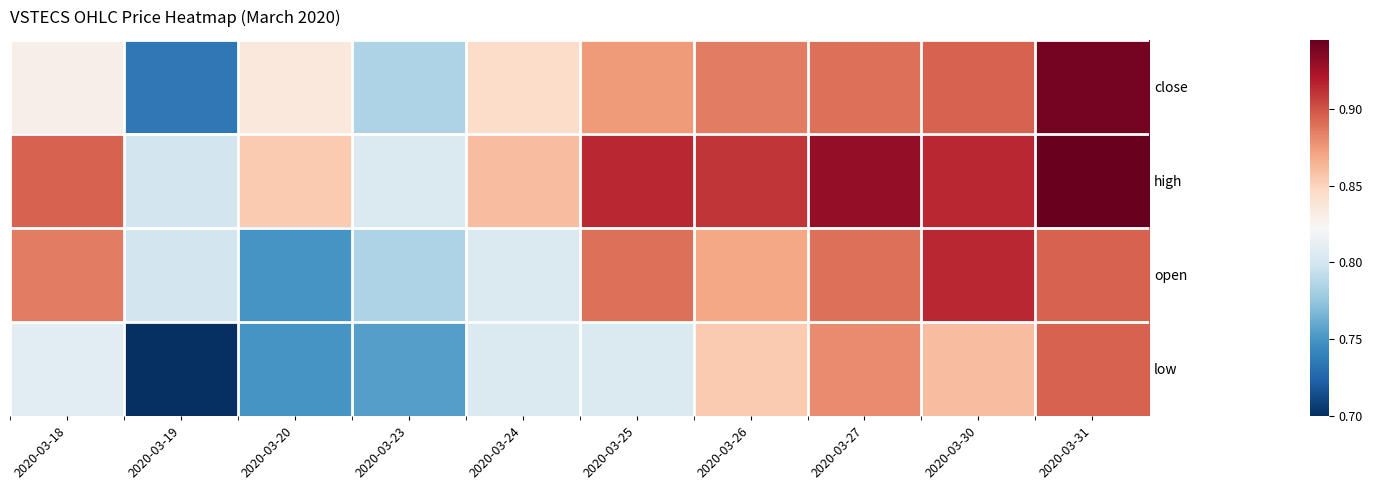

Reading left to right, extract all data points from this chart.

close: 2020-03-18=0.8	2020-03-19=0.7	2020-03-20=0.8	2020-03-23=0.8	2020-03-24=0.8	2020-03-25=0.9	2020-03-26=0.9	2020-03-27=0.9	2020-03-30=0.9	2020-03-31=0.9
high: 2020-03-18=0.9	2020-03-19=0.8	2020-03-20=0.9	2020-03-23=0.8	2020-03-24=0.9	2020-03-25=0.9	2020-03-26=0.9	2020-03-27=0.9	2020-03-30=0.9	2020-03-31=0.9
open: 2020-03-18=0.9	2020-03-19=0.8	2020-03-20=0.8	2020-03-23=0.8	2020-03-24=0.8	2020-03-25=0.9	2020-03-26=0.9	2020-03-27=0.9	2020-03-30=0.9	2020-03-31=0.9
low: 2020-03-18=0.8	2020-03-19=0.7	2020-03-20=0.8	2020-03-23=0.8	2020-03-24=0.8	2020-03-25=0.8	2020-03-26=0.9	2020-03-27=0.9	2020-03-30=0.9	2020-03-31=0.9